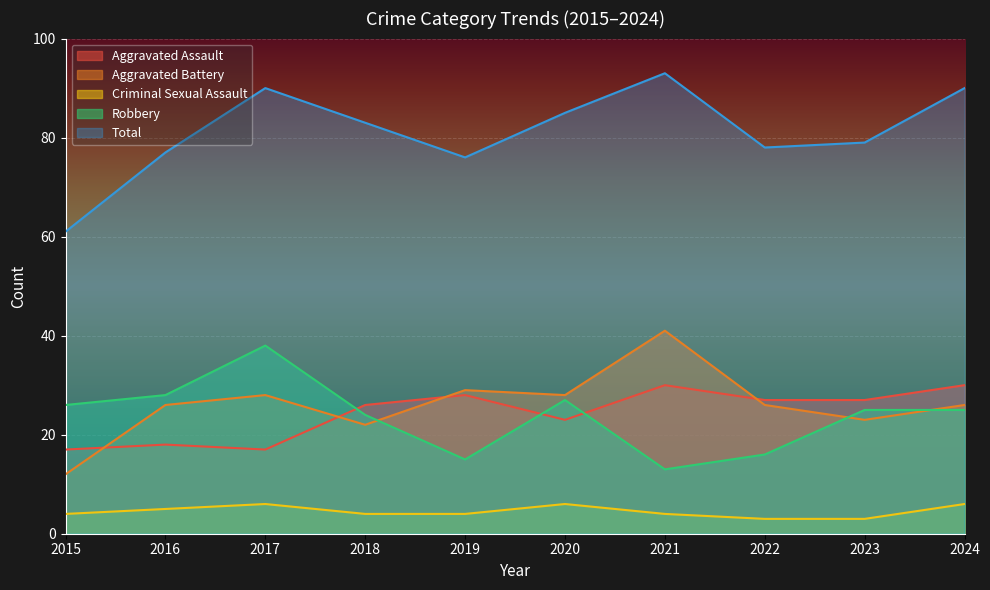

Which series has the largest range (max minus min)?

Total